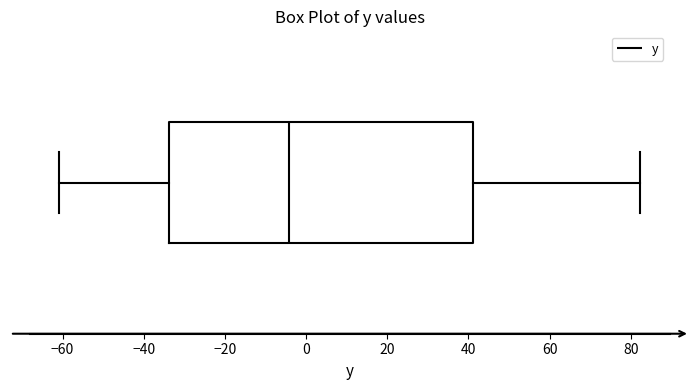

Read this box plot against the x-axis: the position of the median line, the range covered by the box, and the ends of both whiskers. The values are not printed on the chart, so give them approximately, as read against the axis.

median -4, box -34 to 42, whiskers -60 to 82